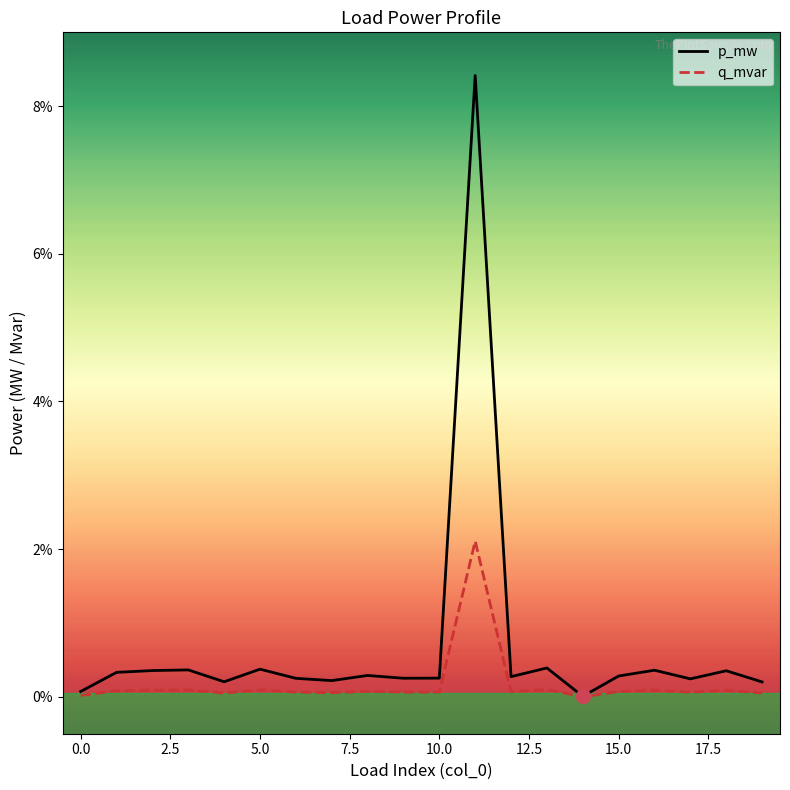

Does the chart have visible grid lines?

No